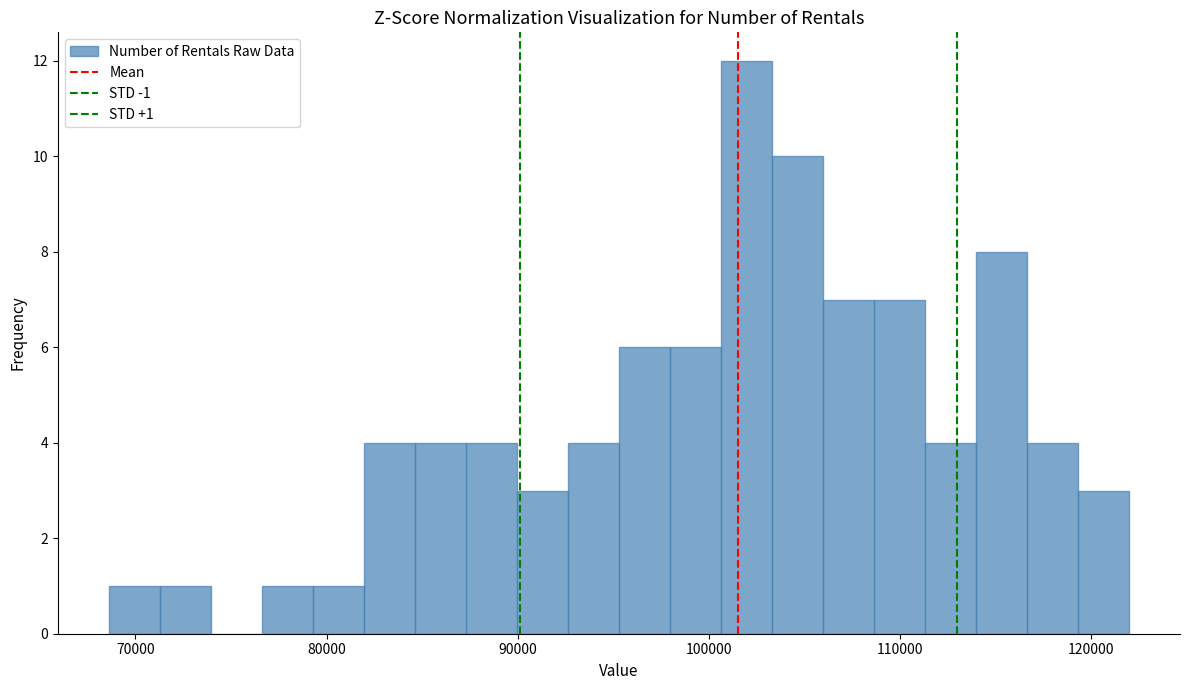

Around what value on the x-axis is the tallest bar? Give the approximate position of its centre, as read against the axis.

102000